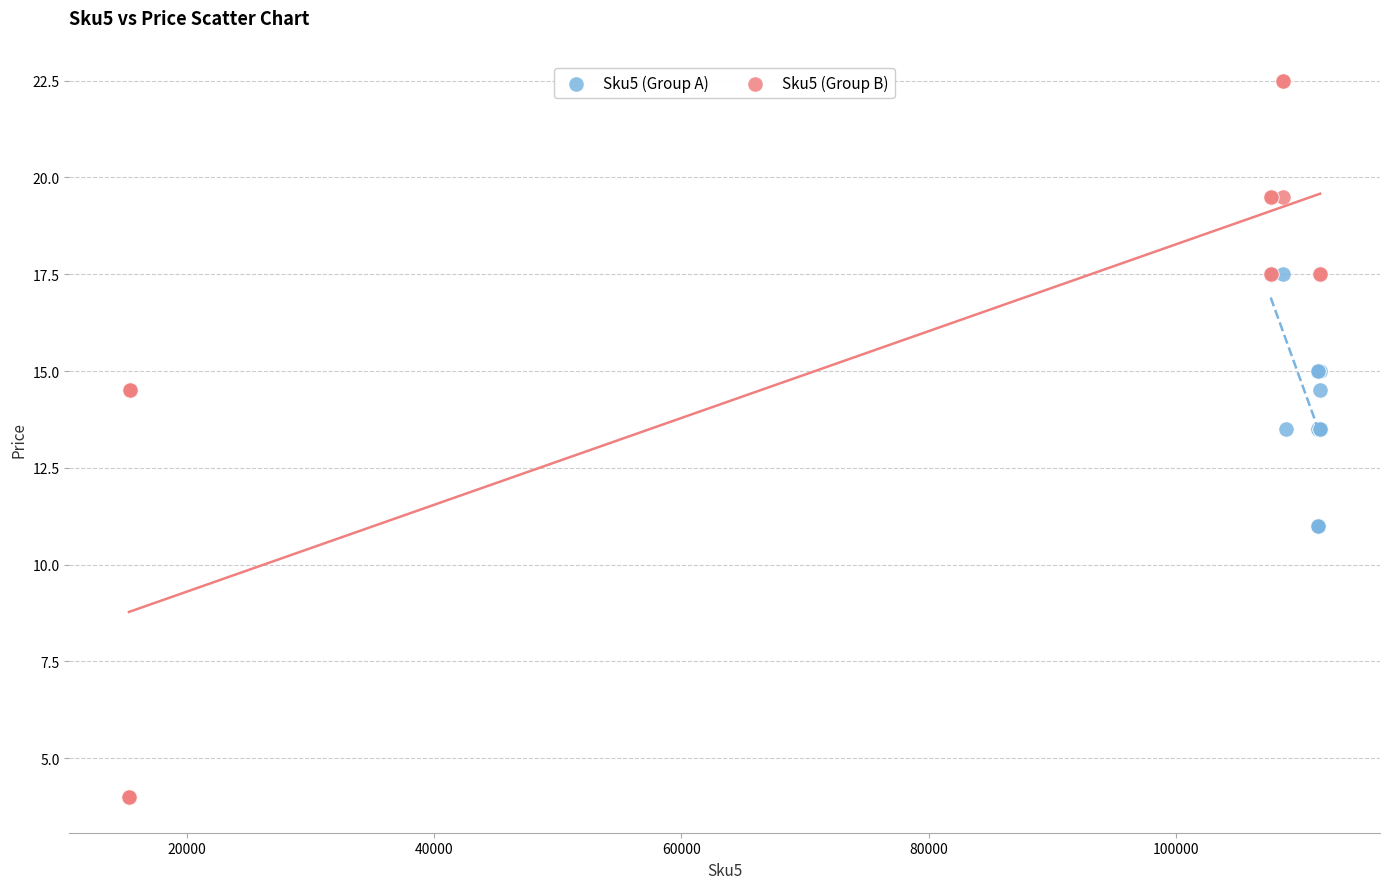

Which series reaches the minimum Y coordinate?

Sku5 (Group B)